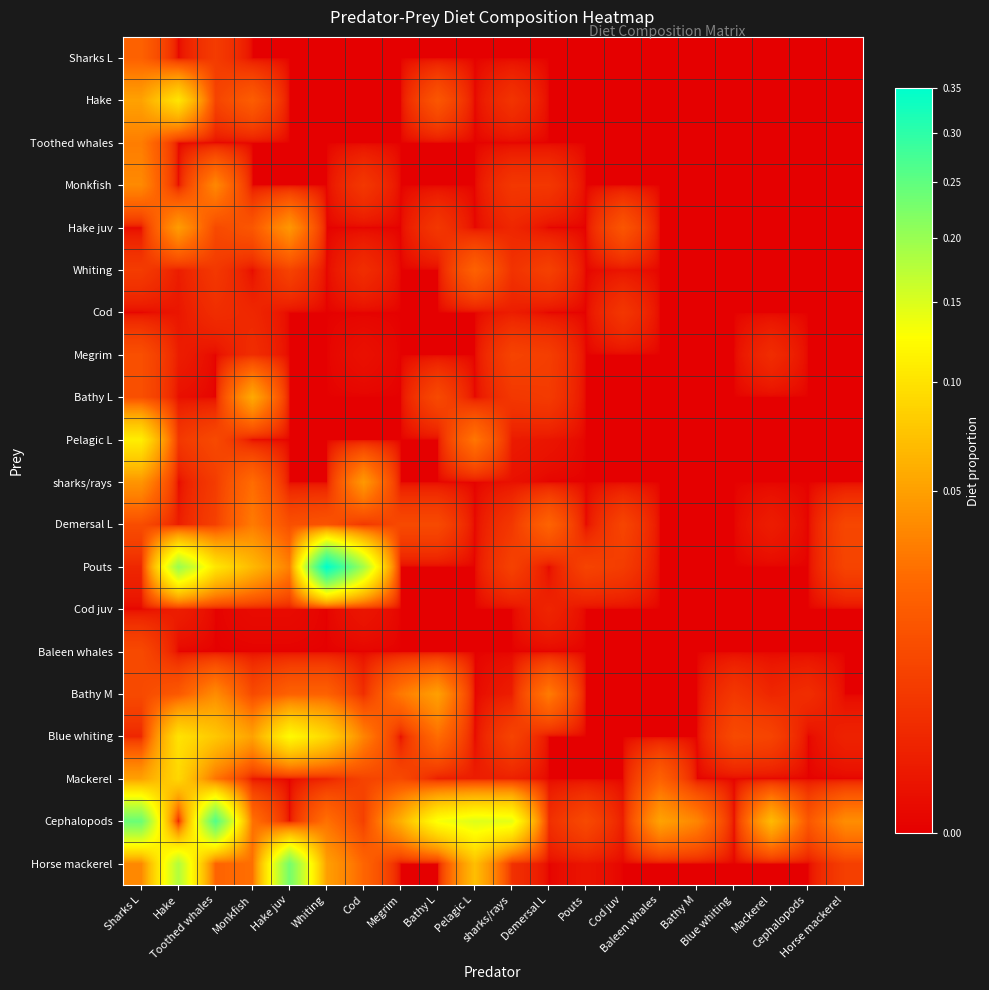

How many series are shown in this chart?

20